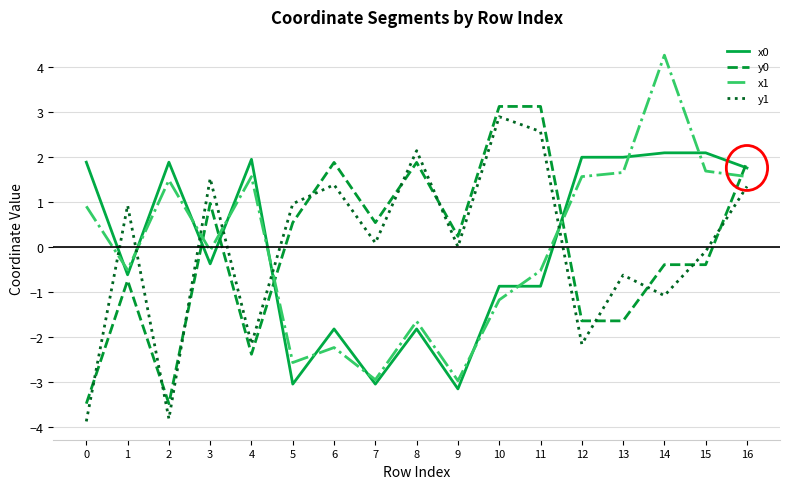

At which category is the sum across all series the highest?

16